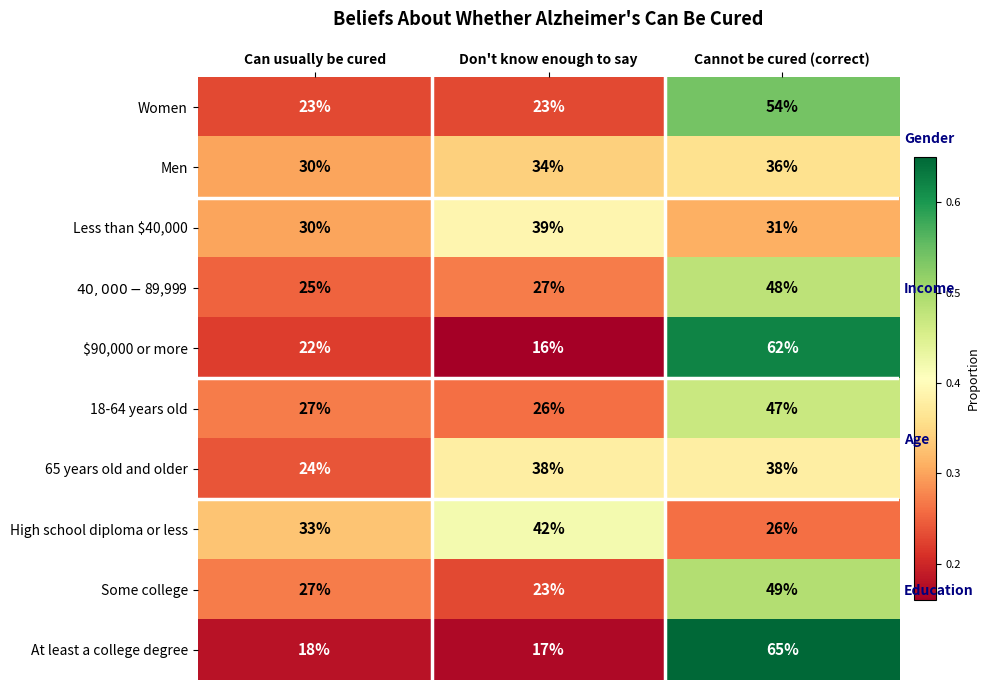

True or false: Less than $40,000 has a value of 0.3 at Cannot be cured (correct).

True